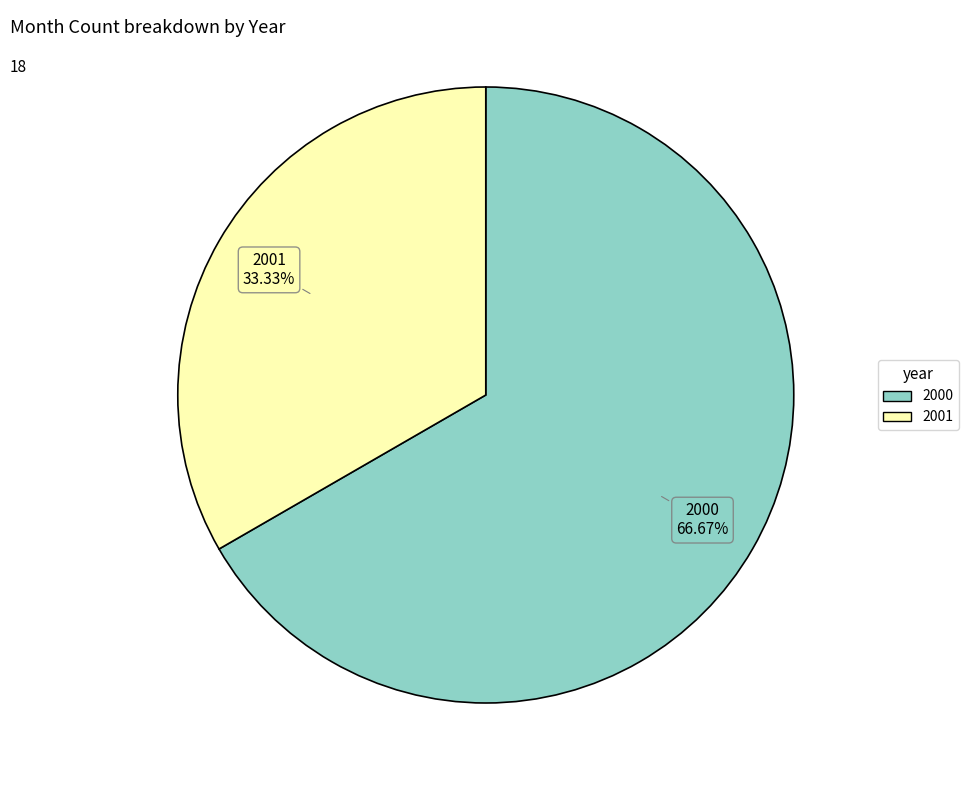

What is the ratio of the value at 2000 to the value at 2001?

2.0